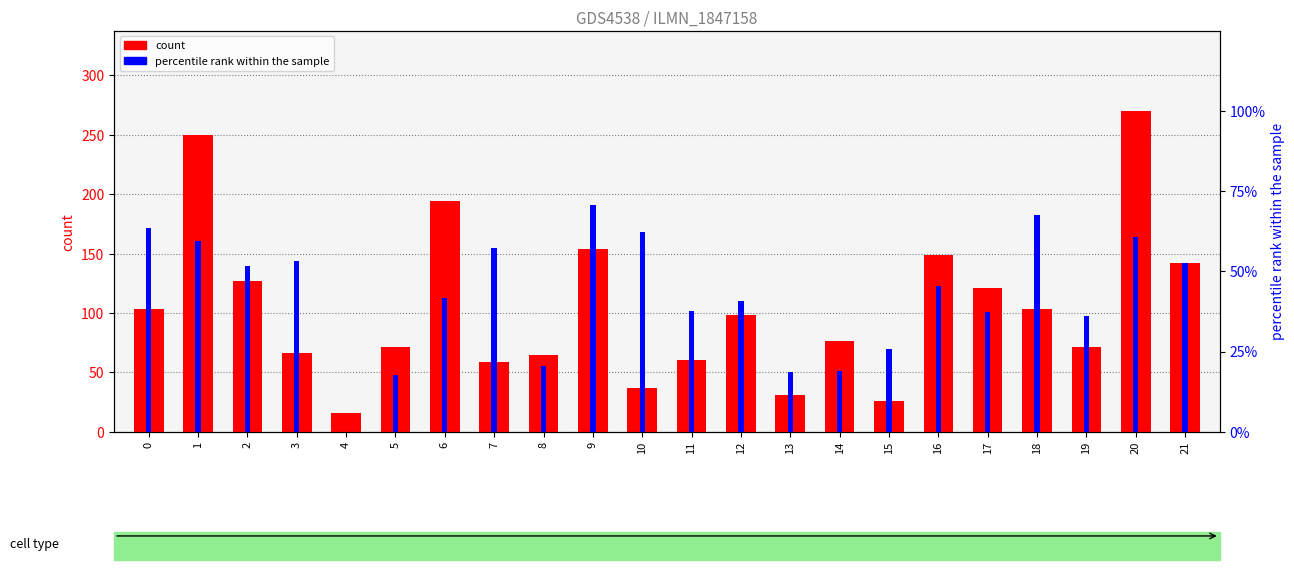

What is the sum of all percentile rank within the sample values?

938.9